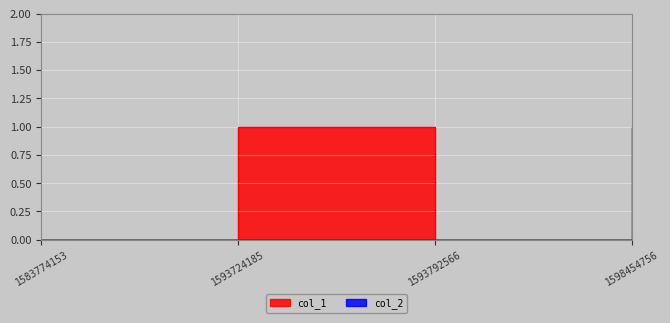

What is the ratio of the value at 1598454756 to the value at 1593724185?

1.0